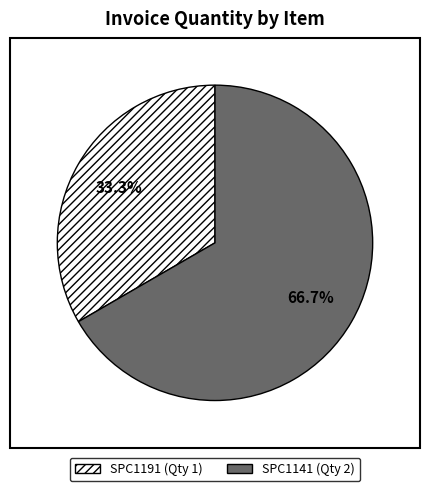

Which slice is the smallest?

SPC1191